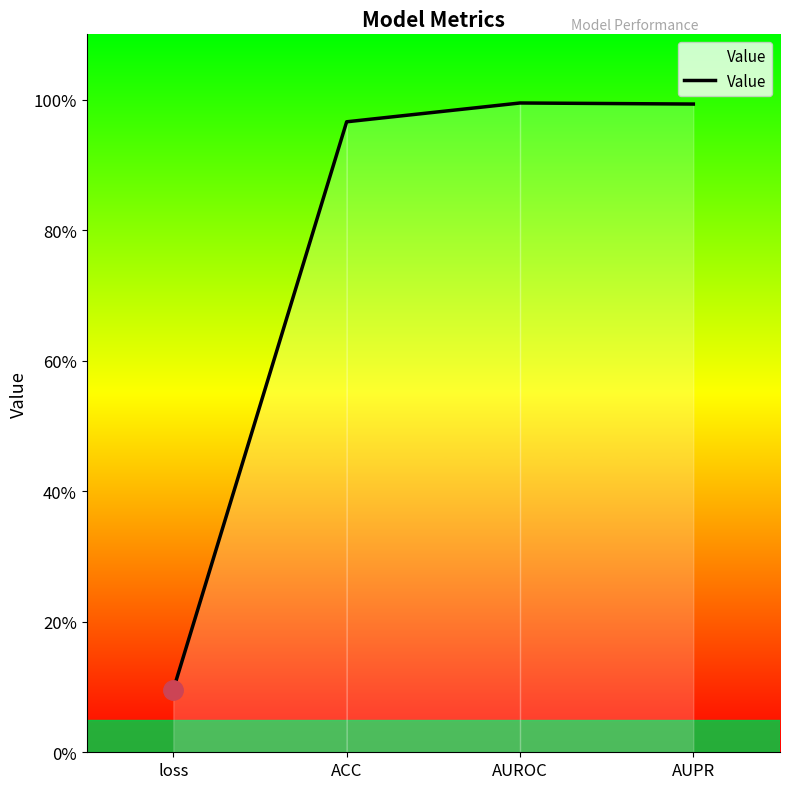

Does the chart have visible grid lines?

No